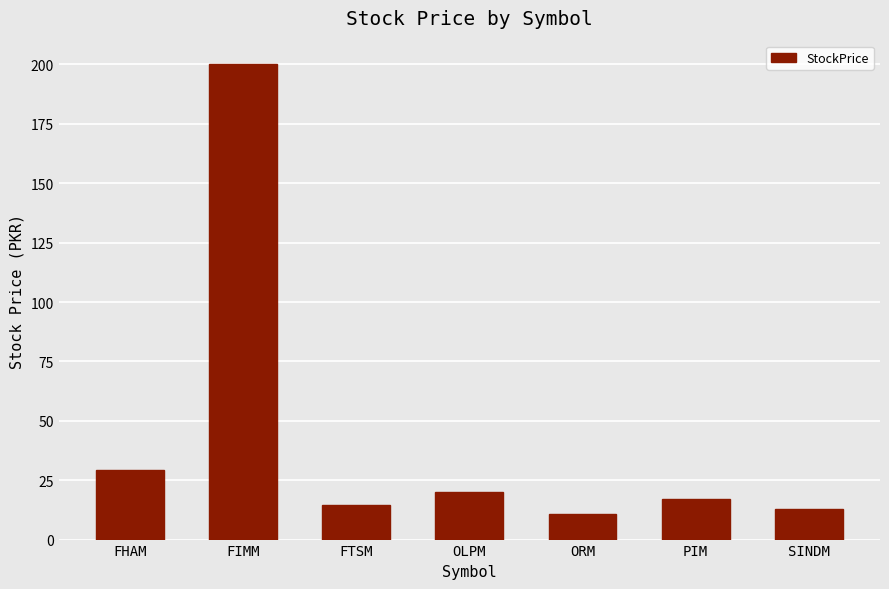

Between PIM and SINDM, which is larger?

PIM